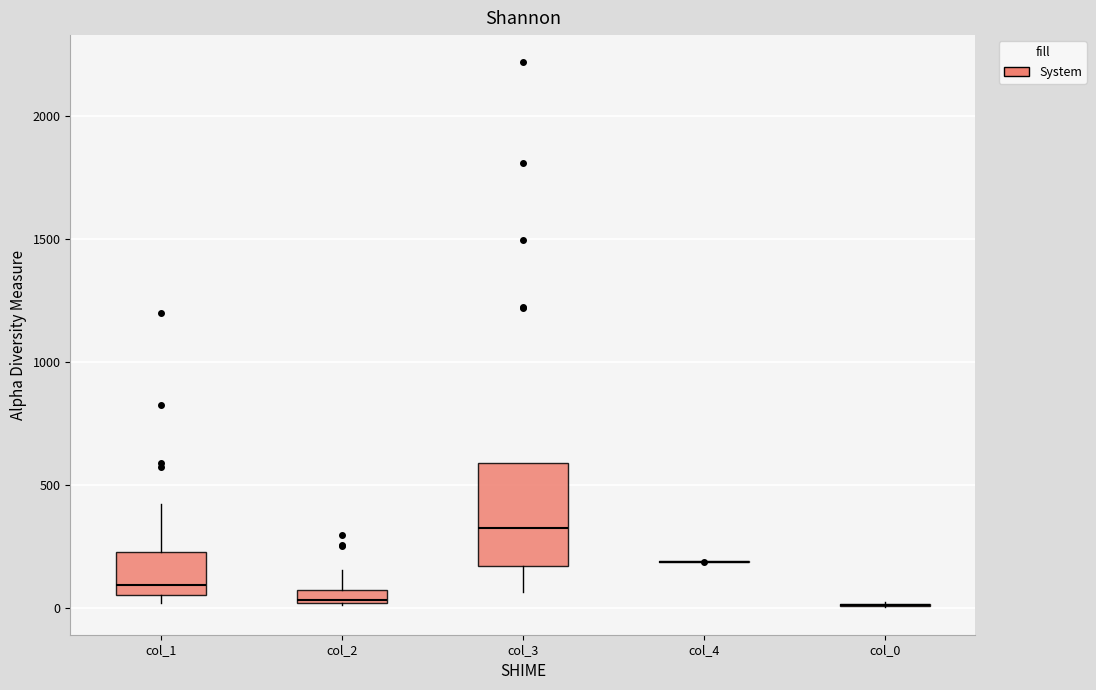

Which box is the tallest, from its lower edge to its upper edge?

col_3